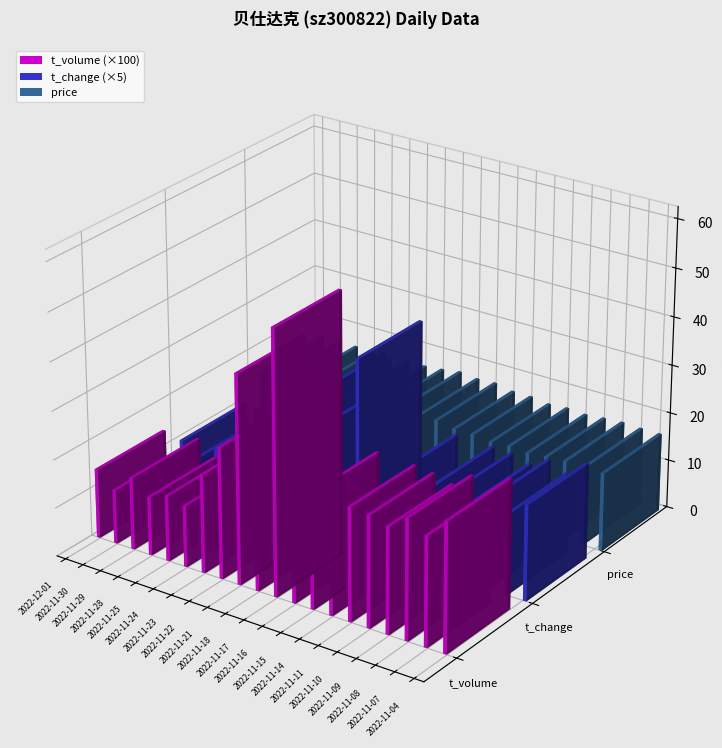

Between 2022-11-10 and 2022-11-09, which is larger?

2022-11-10